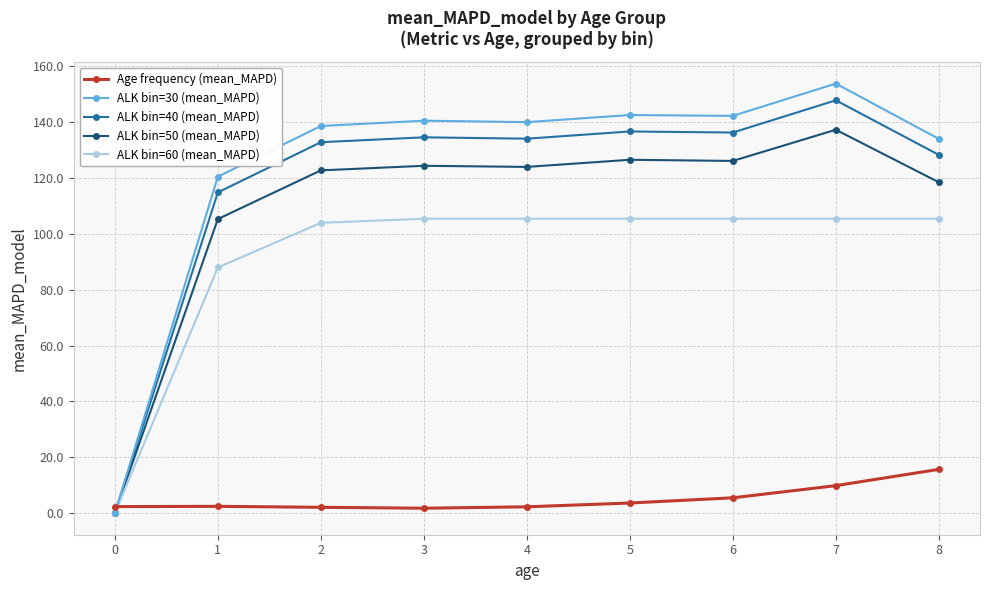

Rank the series at 7 from lowest to highest value.

Age frequency (mean_MAPD), ALK bin=60 (mean_MAPD), ALK bin=50 (mean_MAPD), ALK bin=40 (mean_MAPD), ALK bin=30 (mean_MAPD)